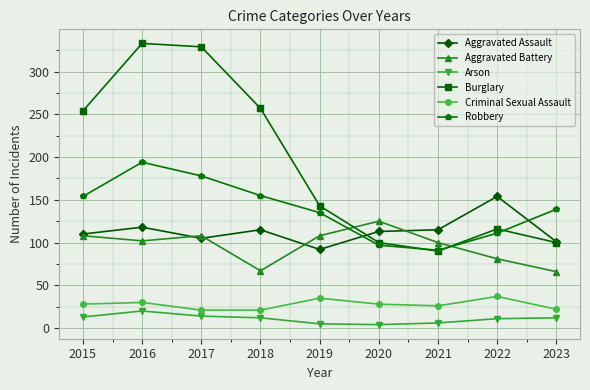

How many series are shown in this chart?

6